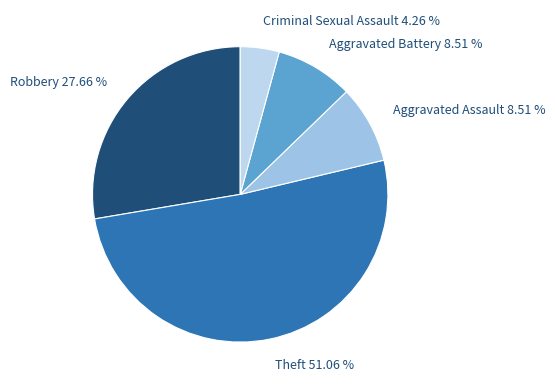

The Theft slice represents 51% of the pie. True or false?

True